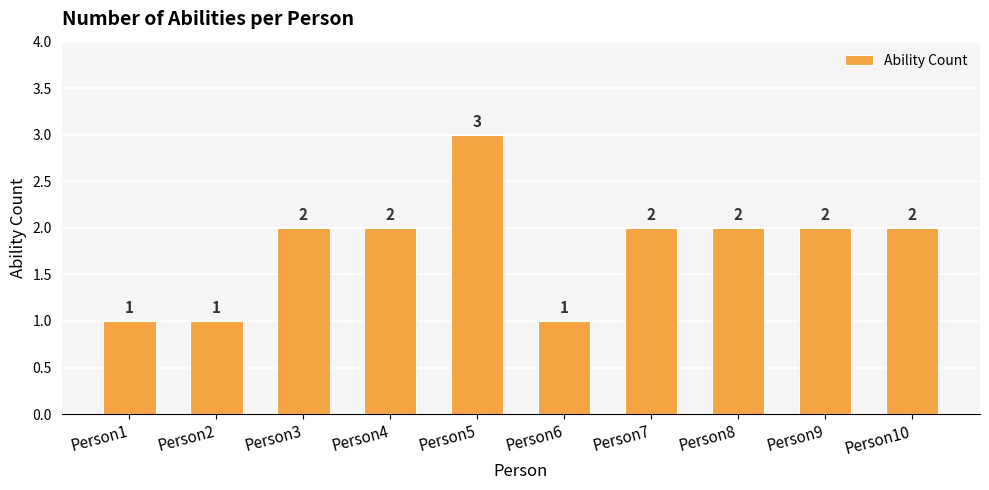

What is the change in value from Person1 to Person5?

+2